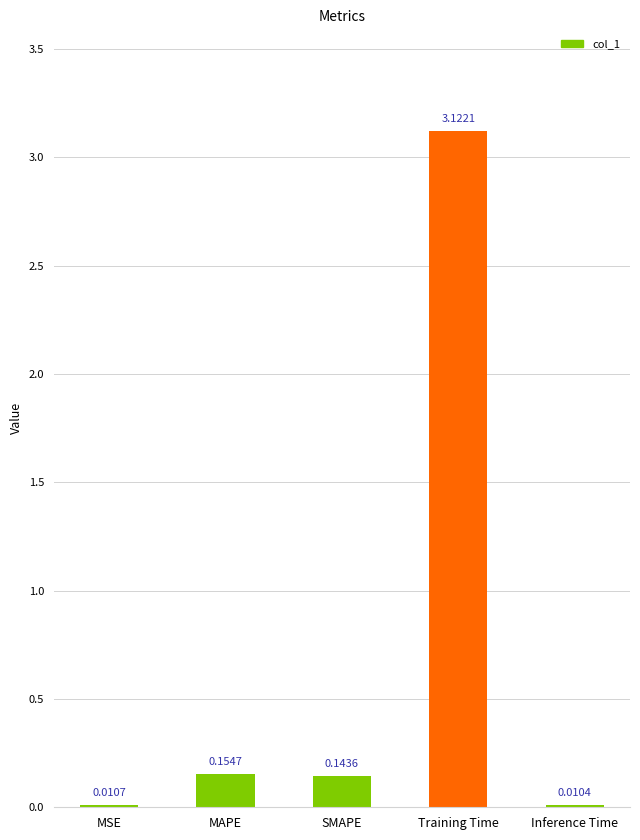

What is the sum of all values?

3.4